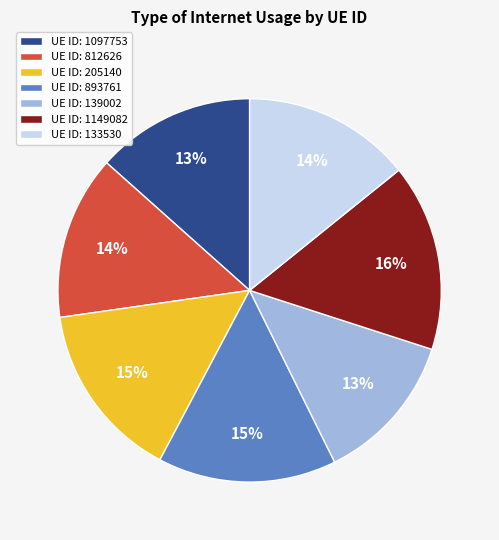

True or false: UE ID: 1149082 accounts for 30% of the total.

False